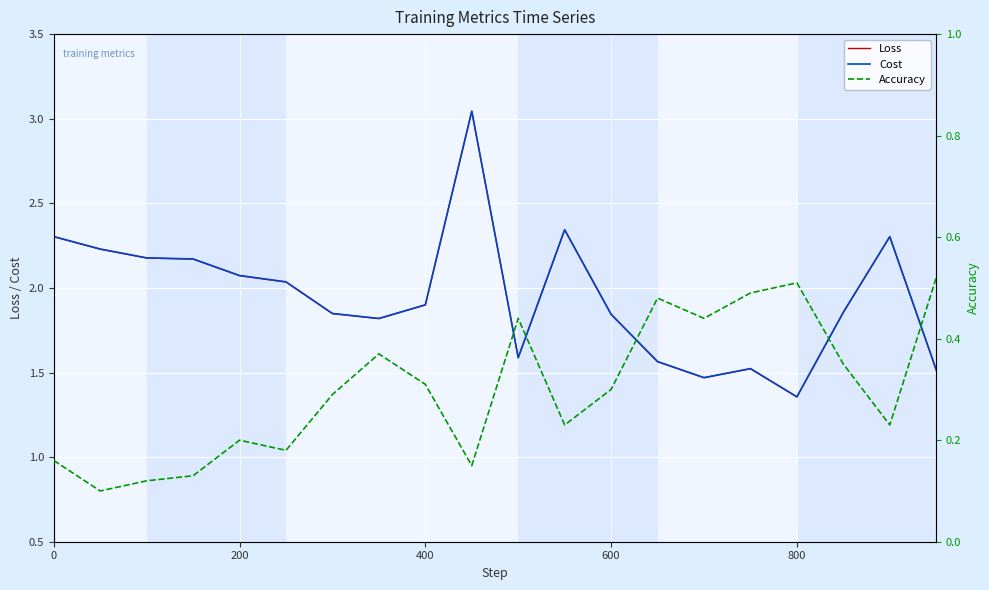

True or false: Accuracy and Cost intersect in this chart.

False